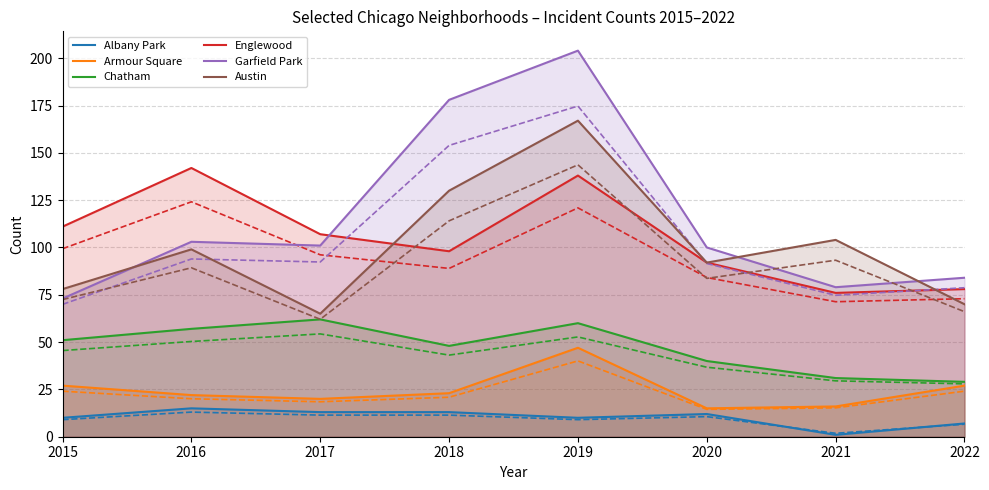

What is the difference between the Chatham values at 2018 and 2021?

17